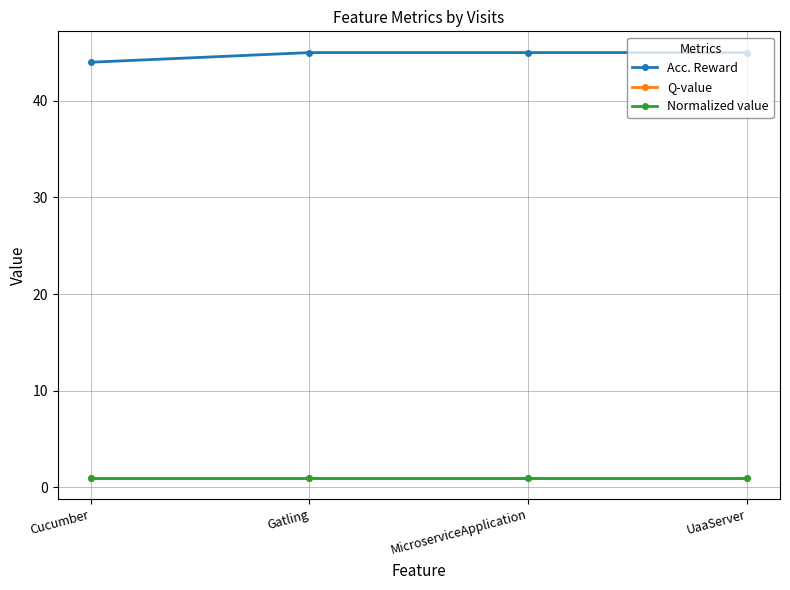

Is it true that Normalized value equals 2 at Cucumber?

False